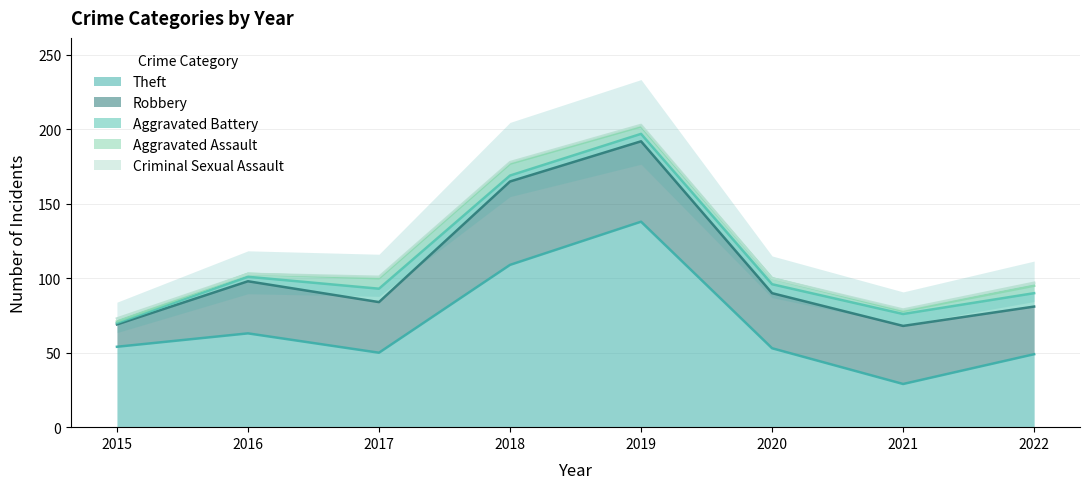

Between 2016 and 2020, which series saw the biggest shift?

Theft